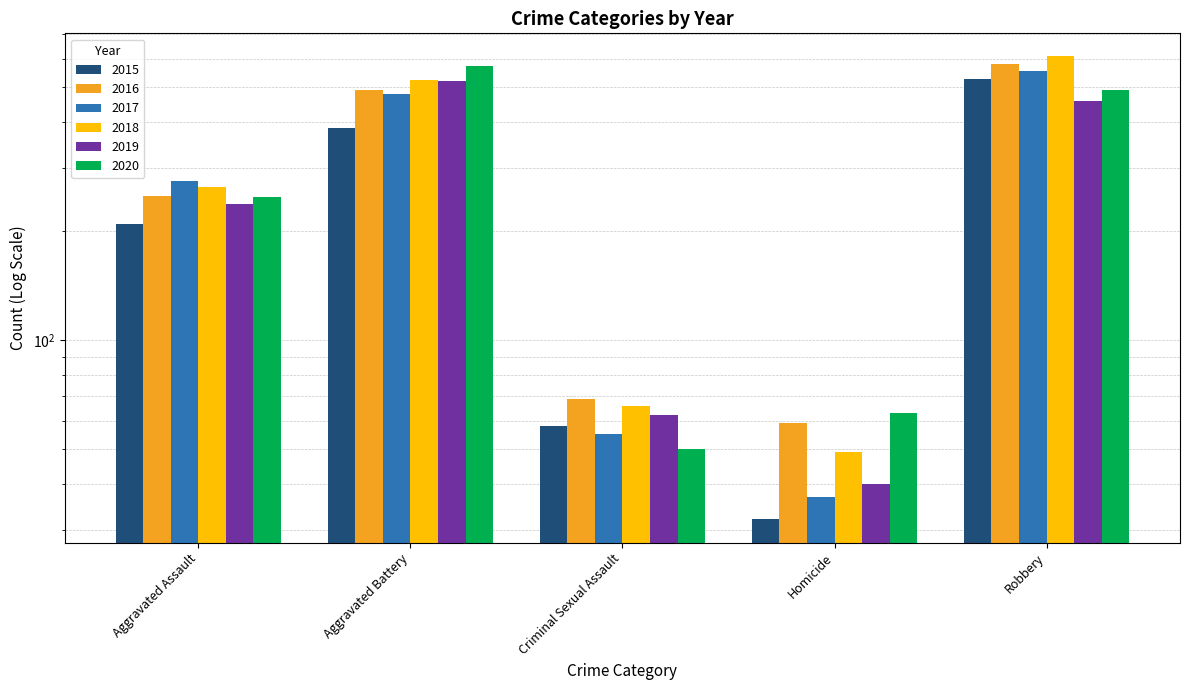

What is the highest value of the 2020 series?

574